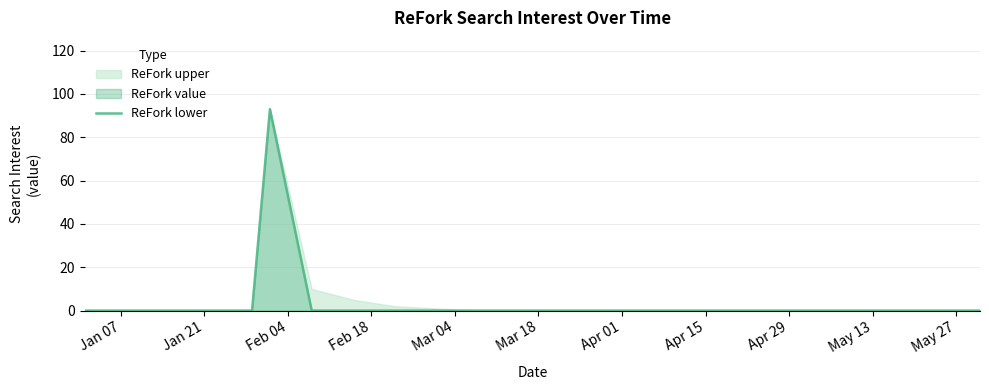

What is the sum of all values?

93